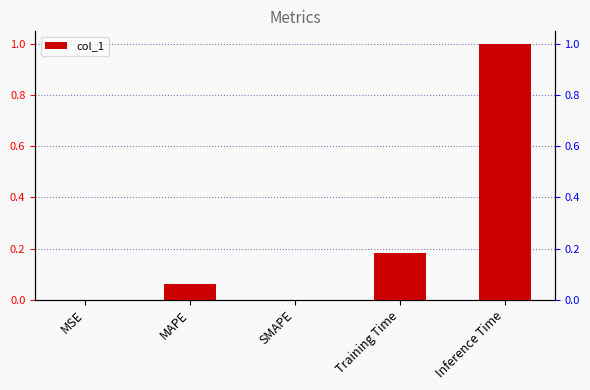

How many positive values are there?

4